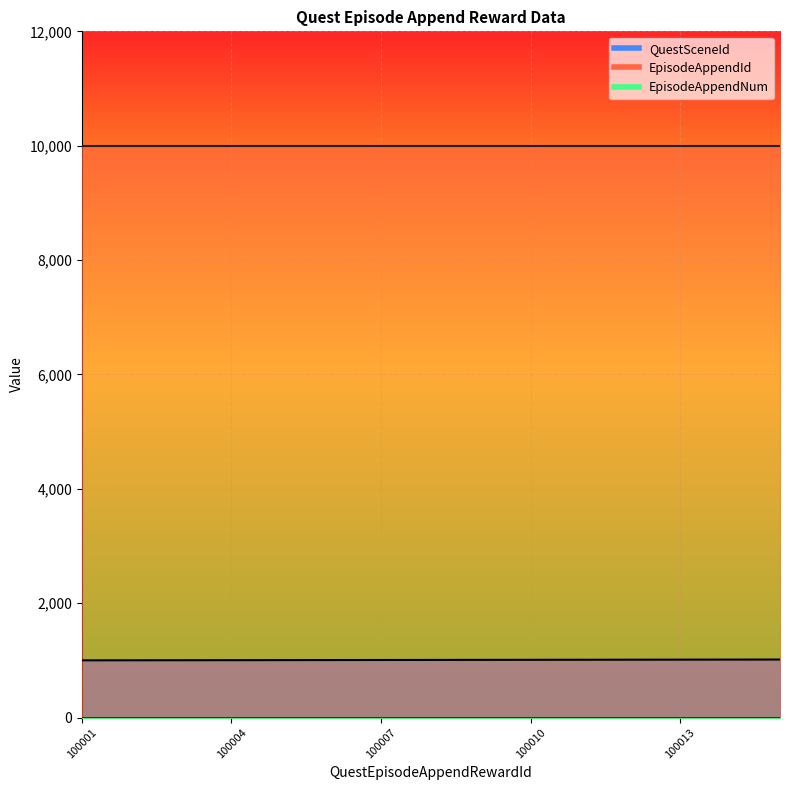

What are all the series names shown in the legend?

QuestSceneId, EpisodeAppendId, EpisodeAppendNum